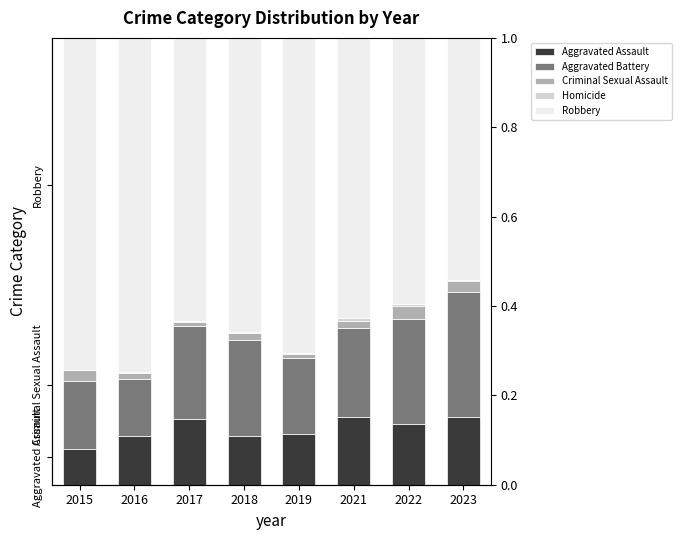

At which label is Aggravated Assault closest to 0?

2015